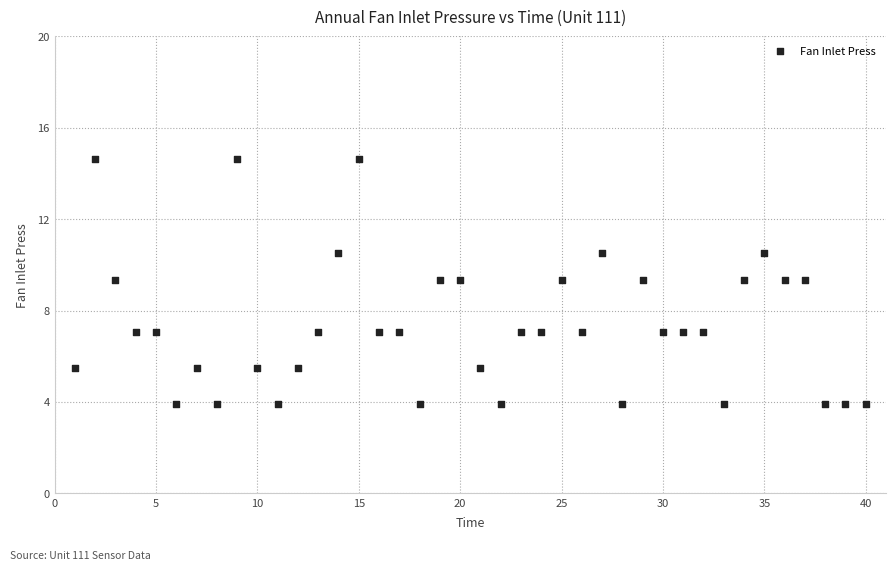

What is the range of Y values (max minus min)?

10.7